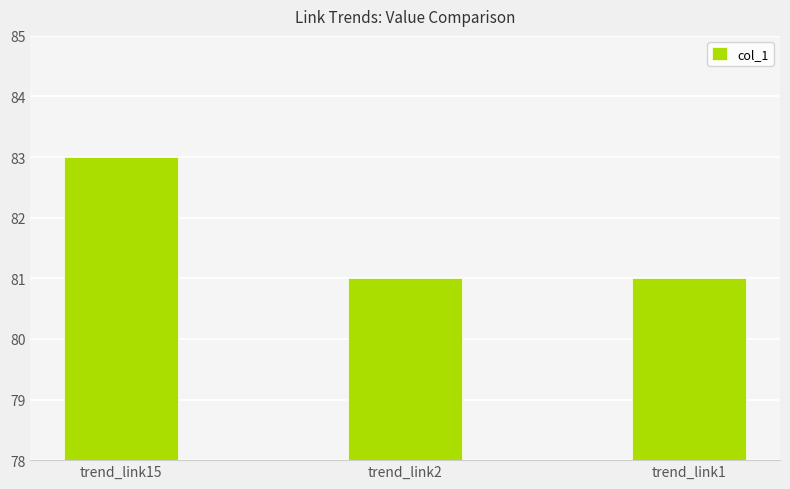

Is it true that the value at trend_link2 is 140?

False